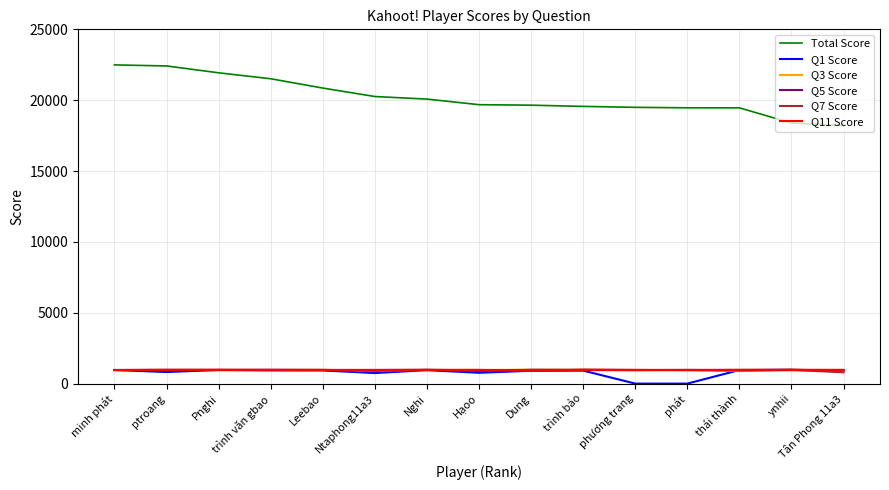

Which series has the largest total across all categories?

Total Score